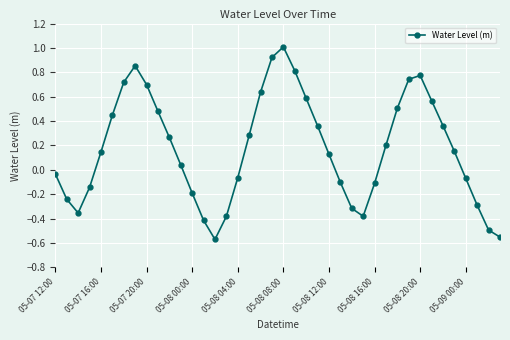

How many interior local valleys (lower than both neighbors) does the data have?

3